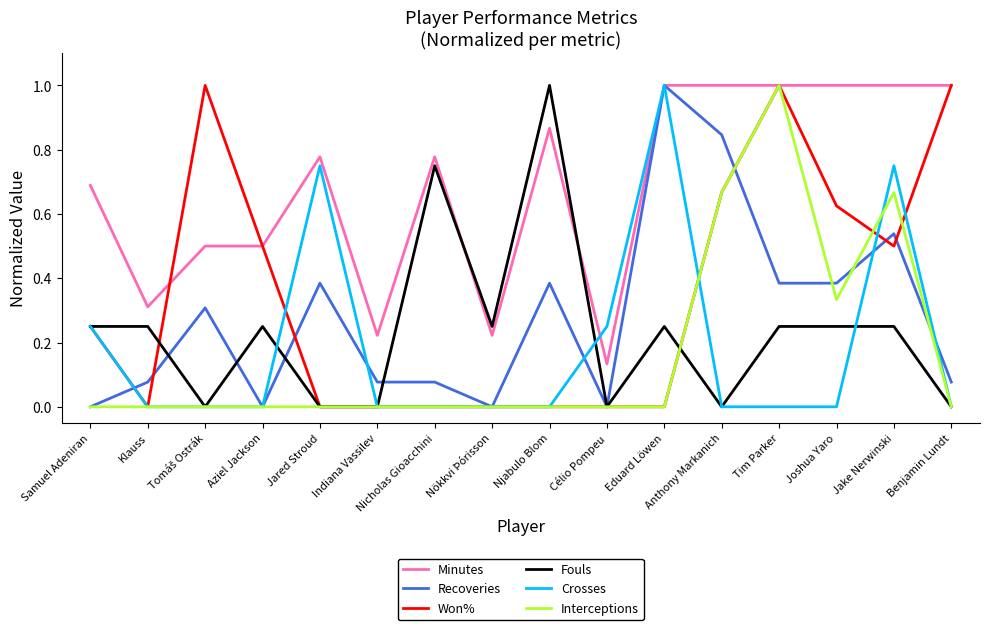

What is the difference between the highest and lowest values at Joshua Yaro?

1.0